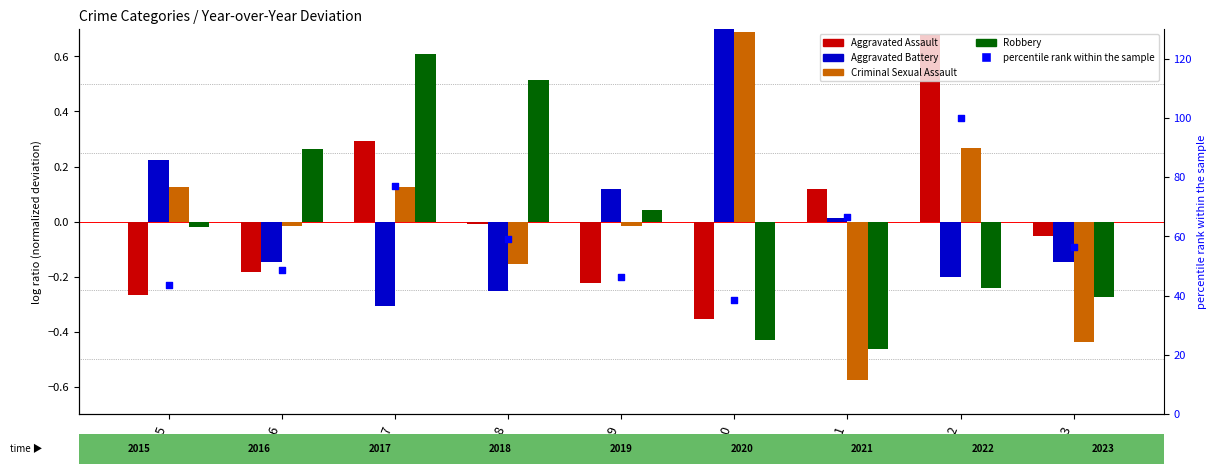

Which series has the largest Y range (max minus min)?

percentile rank within sample